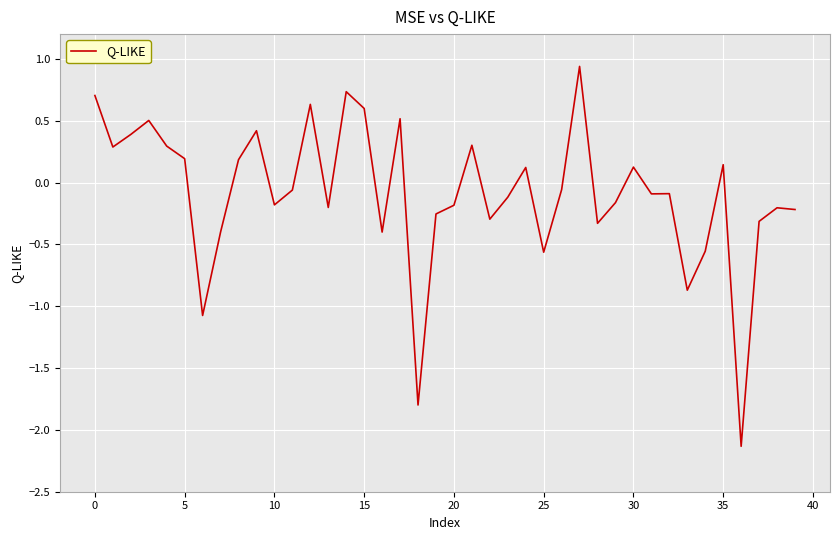

What is the smallest value displayed?

-2.1